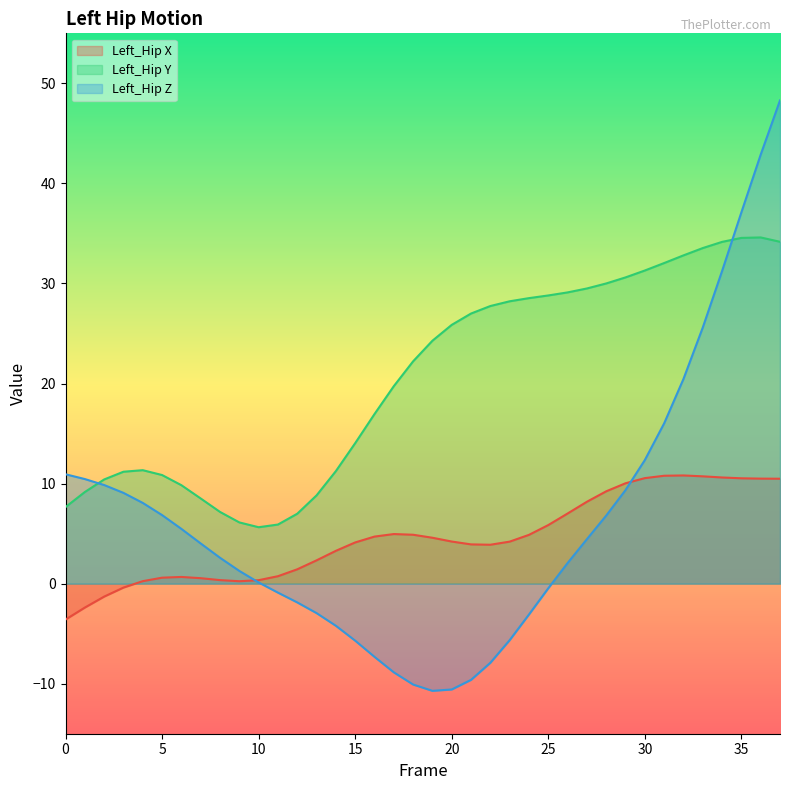

Reading left to right, what are all the values shown in this chart?

Left_Hip X: -3.6	-2.4	-1.3	-0.4	0.2	0.6	0.7	0.5	0.4	0.2	0.3	0.7	1.4	2.3	3.3	4.1	4.7	5.0	4.9	4.6	4.2	3.9	3.9	4.2	4.9	5.9	7.0	8.2	9.2	10.0	10.5	10.8	10.8	10.7	10.6	10.5	10.5	10.5
Left_Hip Y: 7.7	9.2	10.4	11.2	11.3	10.9	9.8	8.5	7.2	6.1	5.6	5.9	7.0	8.8	11.2	14.0	16.9	19.7	22.2	24.3	25.9	27.0	27.7	28.2	28.5	28.8	29.1	29.5	30.0	30.6	31.3	32.0	32.8	33.5	34.2	34.6	34.6	34.2
Left_Hip Z: 10.9	10.5	9.9	9.1	8.1	6.9	5.5	4.0	2.6	1.3	0.1	-0.9	-1.9	-2.9	-4.2	-5.7	-7.3	-8.9	-10.1	-10.7	-10.6	-9.6	-7.9	-5.6	-3.1	-0.5	2.1	4.4	6.8	9.4	12.4	16.0	20.5	25.6	31.2	37.1	42.9	48.3